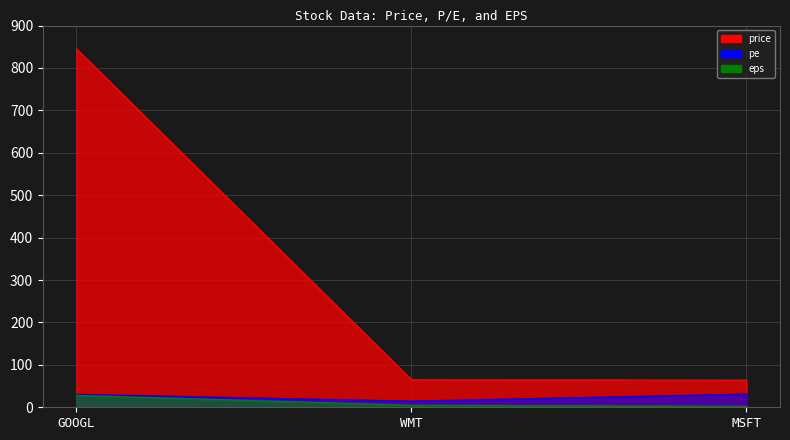

List the series in order of their peak value, lowest first.

eps, pe, price